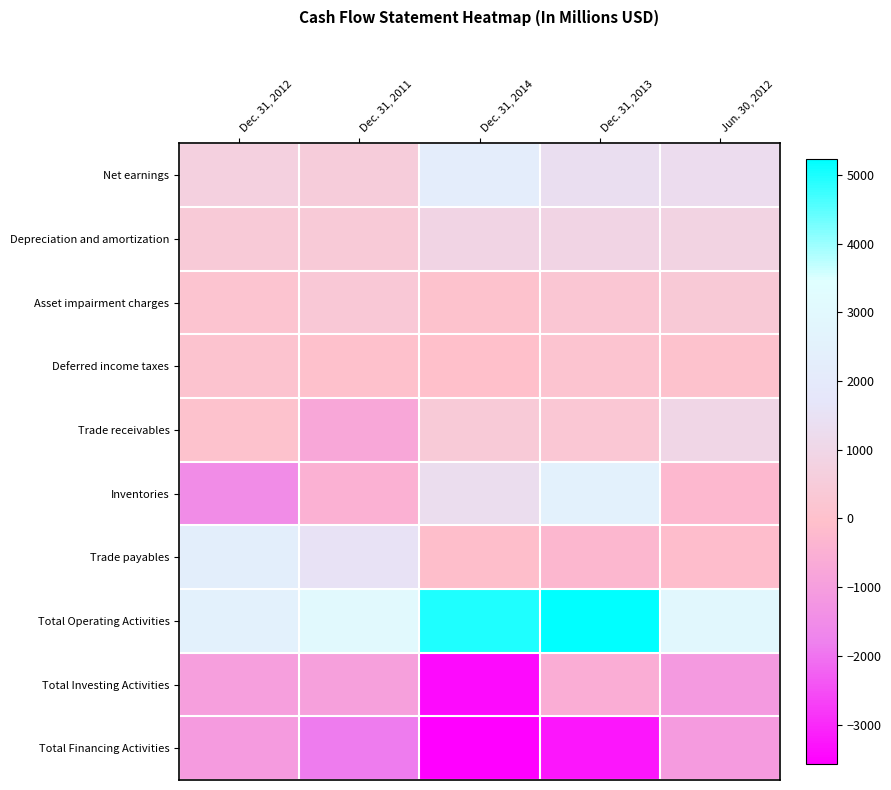

Reading right to left, list all the values displayed in this chart.

Net earnings: Jun. 30, 2012=1242	Dec. 31, 2013=1354	Dec. 31, 2014=2253	Dec. 31, 2011=544	Dec. 31, 2012=694
Depreciation and amortization: Jun. 30, 2012=848	Dec. 31, 2013=909	Dec. 31, 2014=894	Dec. 31, 2011=414	Dec. 31, 2012=435
Asset impairment charges: Jun. 30, 2012=392	Dec. 31, 2013=259	Dec. 31, 2014=41	Dec. 31, 2011=350	Dec. 31, 2012=146
Deferred income taxes: Jun. 30, 2012=45	Dec. 31, 2013=161	Dec. 31, 2014=-59	Dec. 31, 2011=28	Dec. 31, 2012=118
Trade receivables: Jun. 30, 2012=974	Dec. 31, 2013=296	Dec. 31, 2014=425	Dec. 31, 2011=-741	Dec. 31, 2012=38
Inventories: Jun. 30, 2012=-272	Dec. 31, 2013=2541	Dec. 31, 2014=1274	Dec. 31, 2011=-480	Dec. 31, 2012=-1512
Trade payables: Jun. 30, 2012=-117	Dec. 31, 2013=-291	Dec. 31, 2014=-94	Dec. 31, 2011=1545	Dec. 31, 2012=2310
Total Operating Activities: Jun. 30, 2012=2895	Dec. 31, 2013=5226	Dec. 31, 2014=4962	Dec. 31, 2011=3041	Dec. 31, 2012=2478
Total Investing Activities: Jun. 30, 2012=-1122	Dec. 31, 2013=-577	Dec. 31, 2014=-3407	Dec. 31, 2011=-934	Dec. 31, 2012=-973
Total Financing Activities: Jun. 30, 2012=-1097	Dec. 31, 2013=-3242	Dec. 31, 2014=-3577	Dec. 31, 2011=-1858	Dec. 31, 2012=-1082